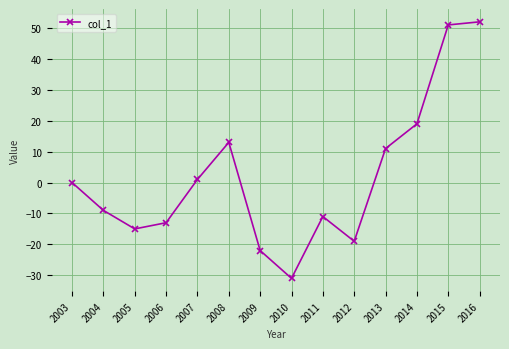

How many categories are shown in the chart?

14